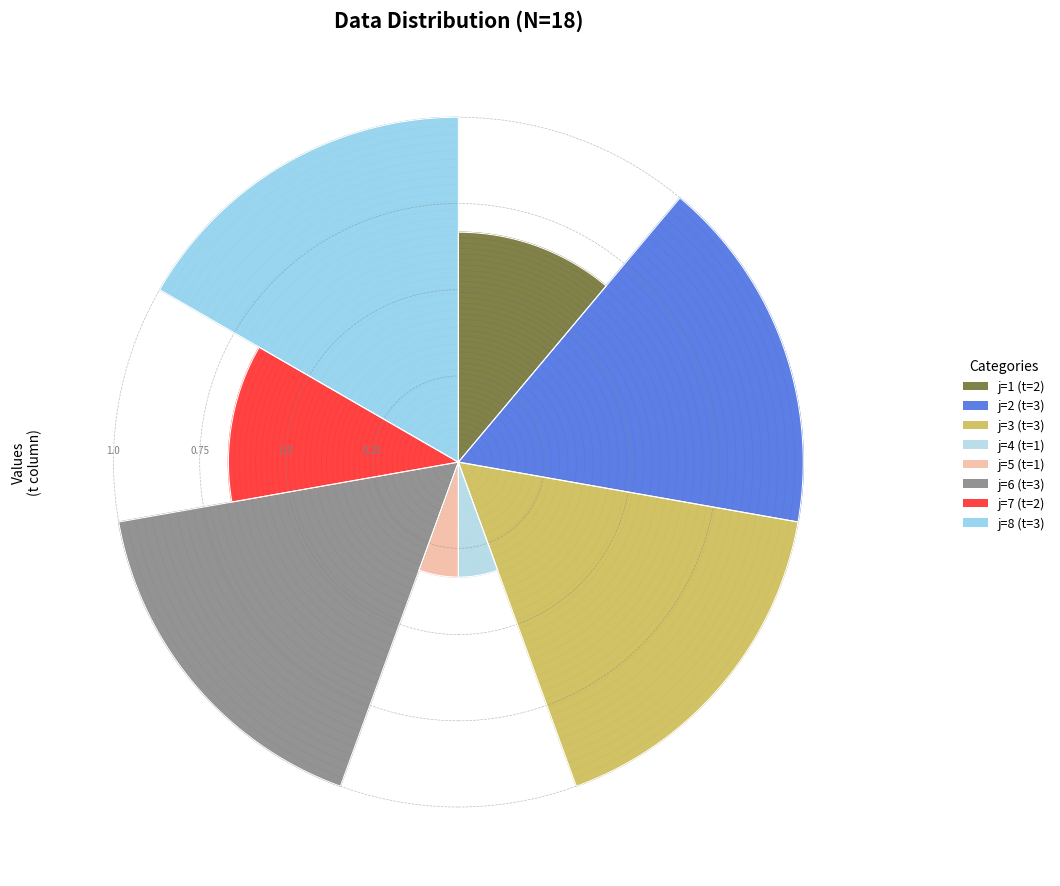

Does 4 account for over 50% of the chart?

No